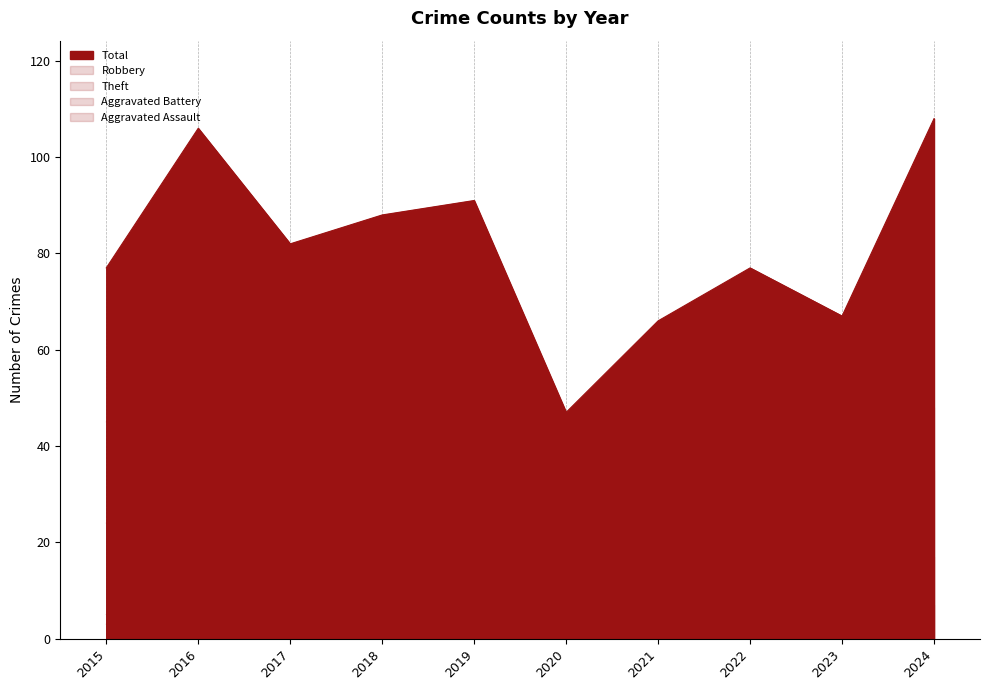

At which label does Aggravated Assault reach its peak?

2017